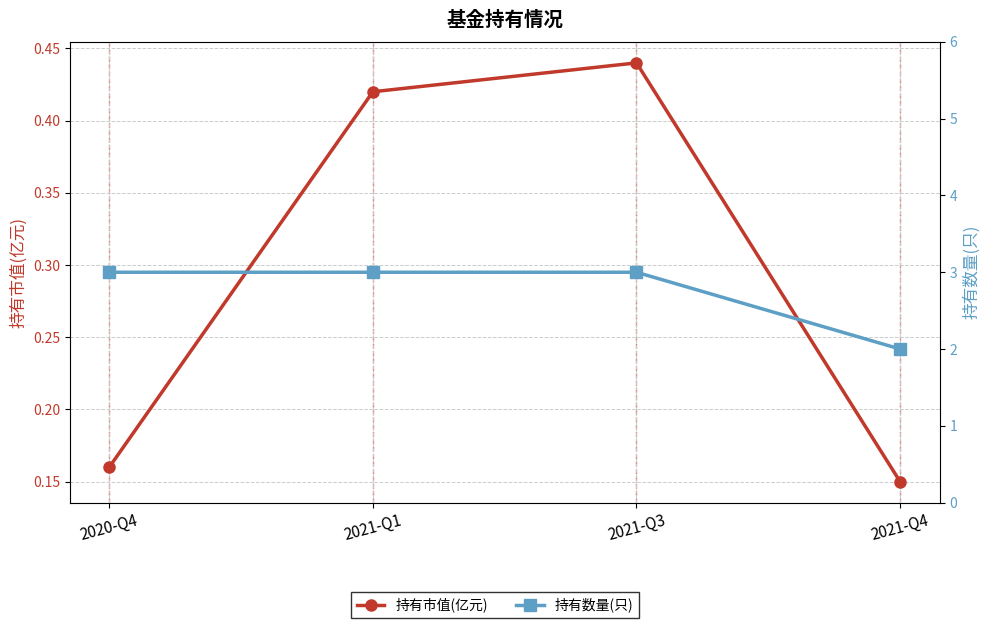

How many 持有数量(只) values are between 3 and 4?

3